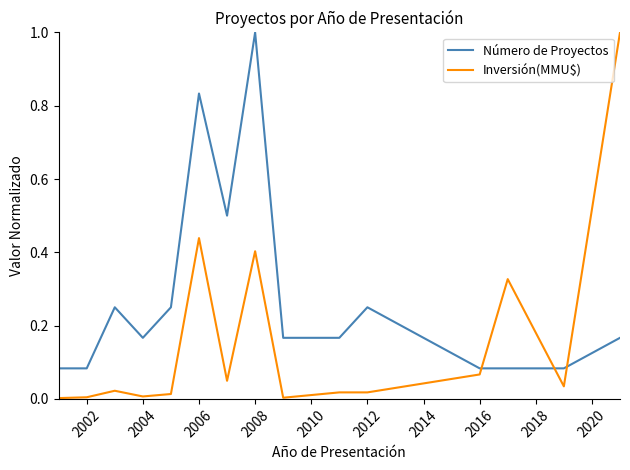

Which series has the largest total across all categories?

Número de Proyectos